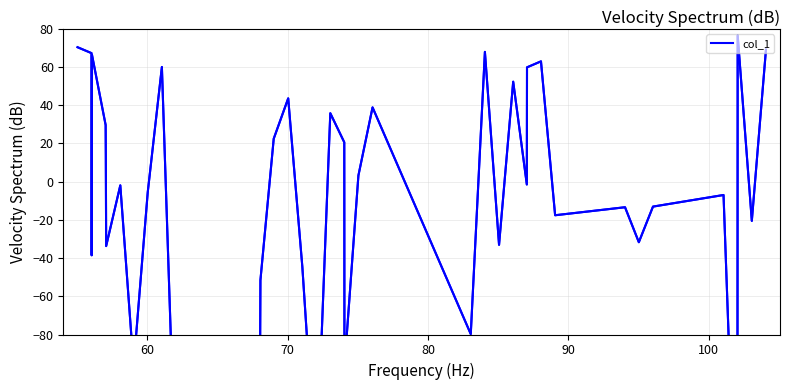

How many values are below zero?

22